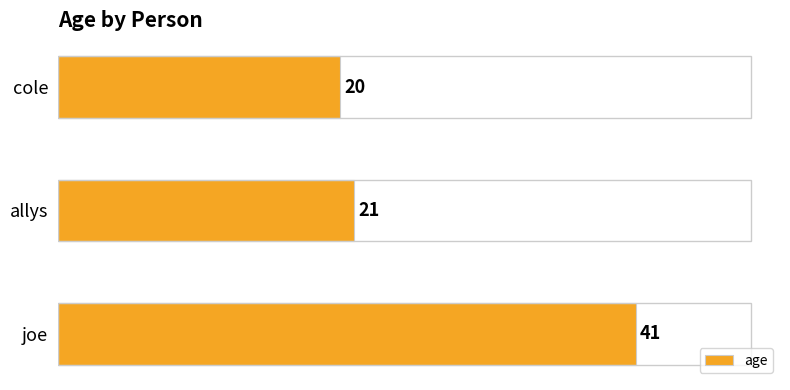

Reading bottom to top, extract all data points from this chart.

41	21	20